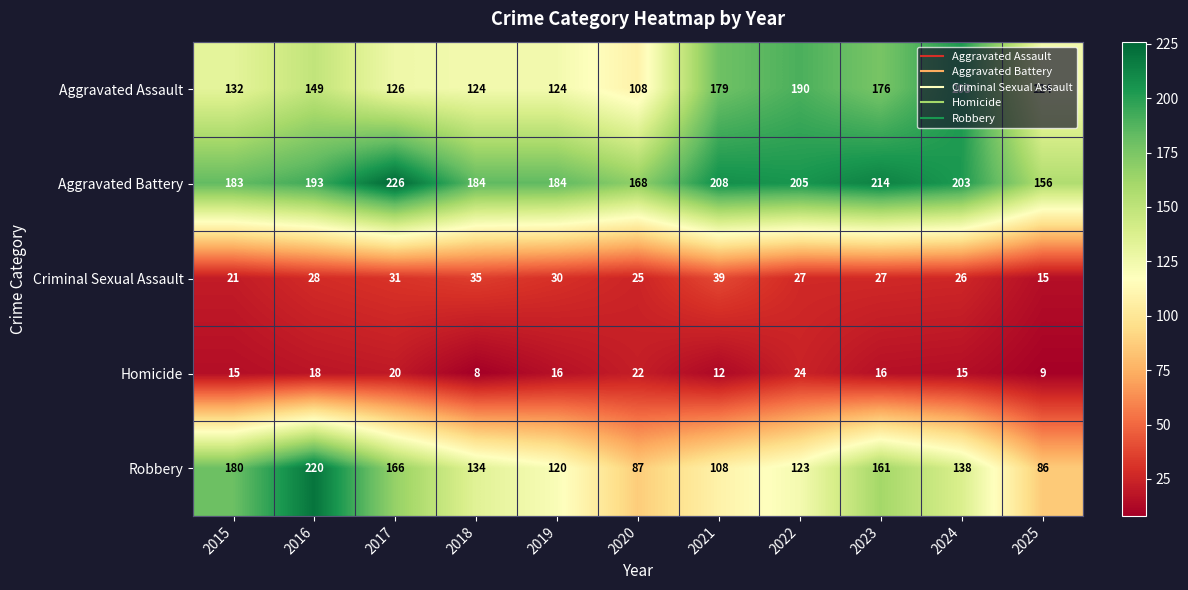

What is the difference between the Aggravated Battery values at 2022 and 2021?

3